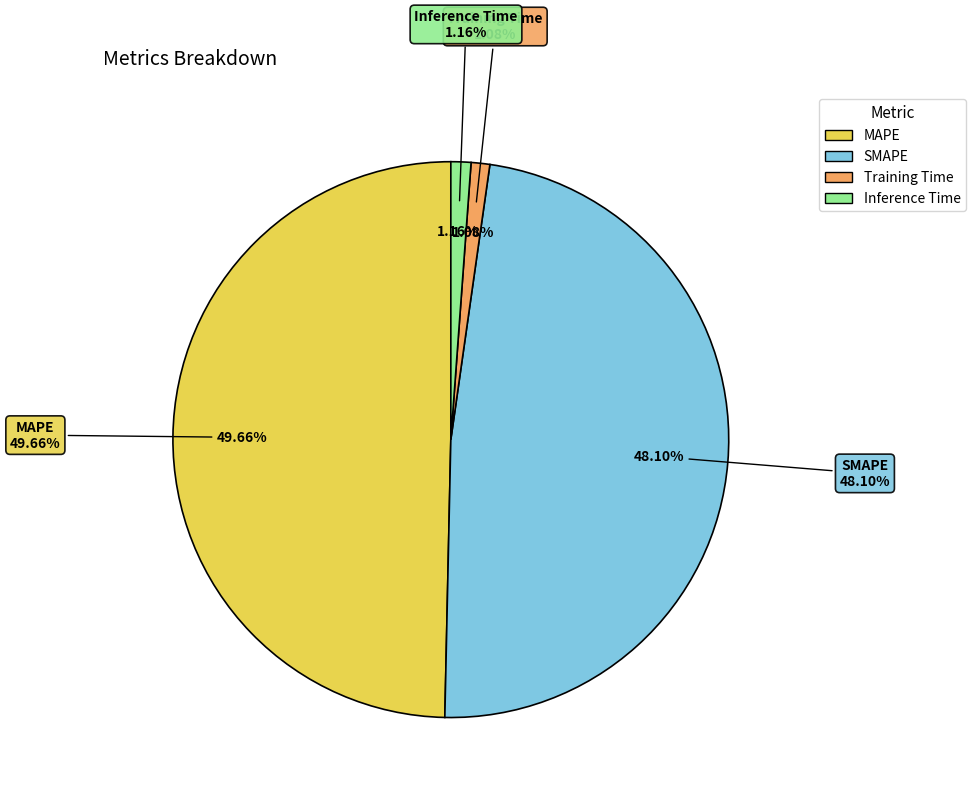

Does Training Time account for over 50% of the chart?

No